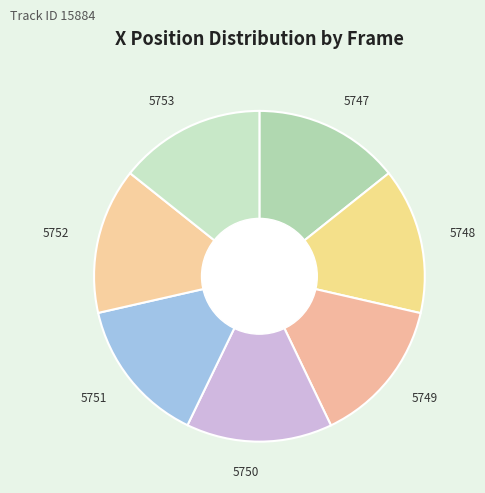

Approximately how many times larger is the value at 5751 compared to 5750?

1.0